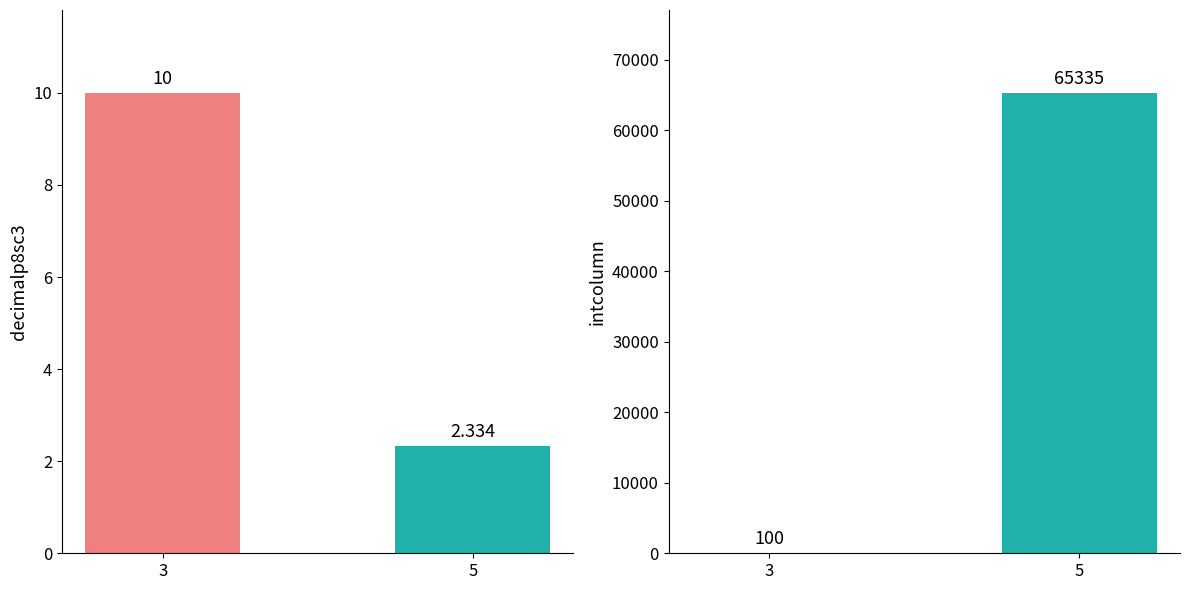

Between 3 and 5, which series saw the biggest shift?

intcolumn